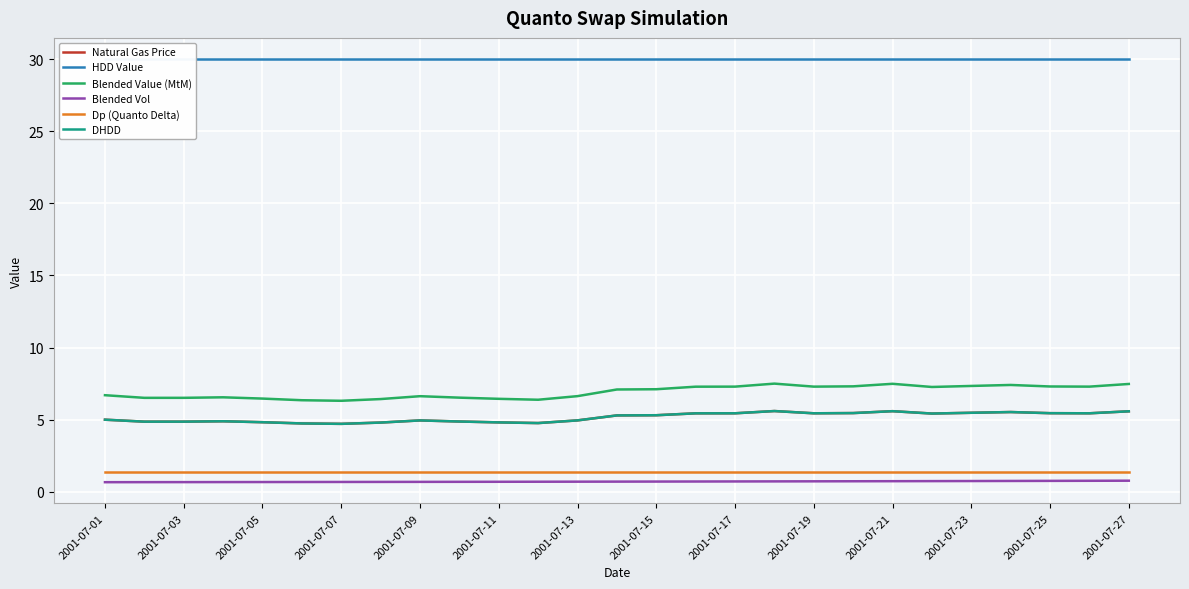

How many distinct data groups are displayed?

6